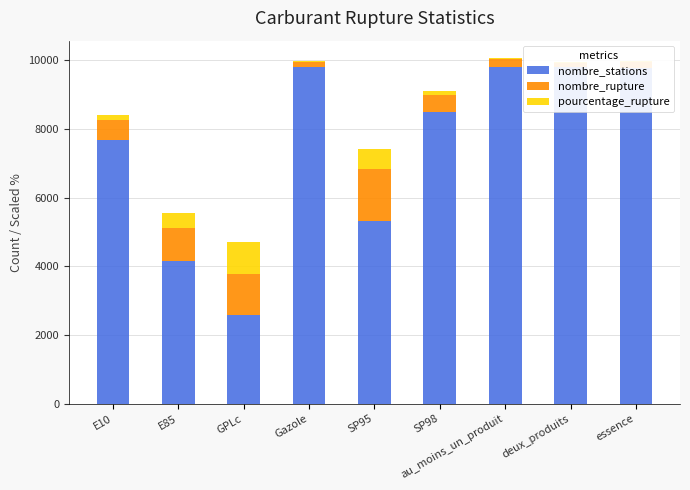

How many data points does each series have?

9